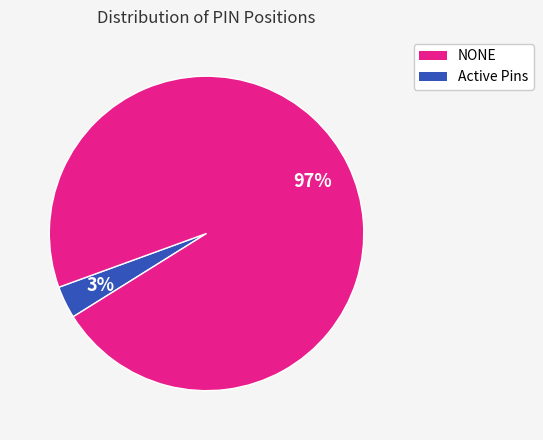

How many segments does this pie chart have?

2